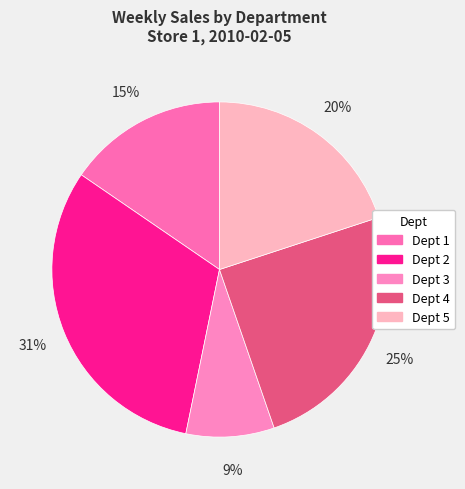

To the nearest percent, what percentage of the pie is Dept 4?

25%